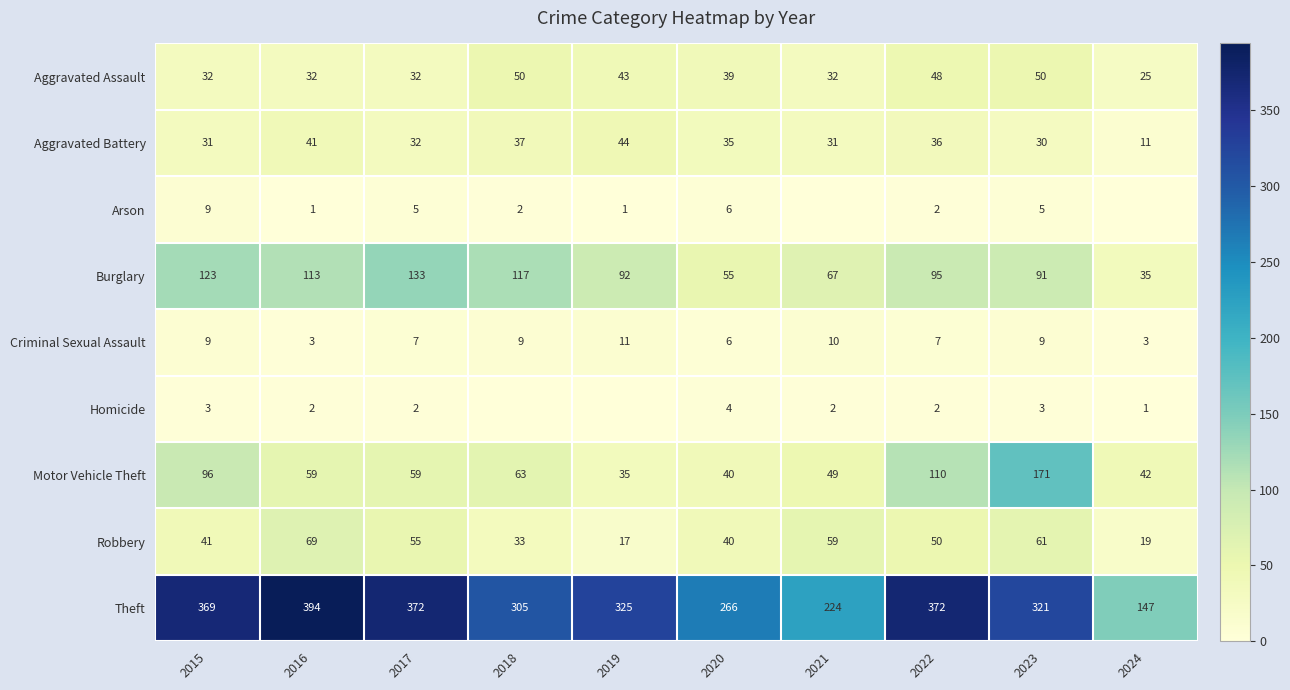

At which category is the sum across all series the highest?

2023